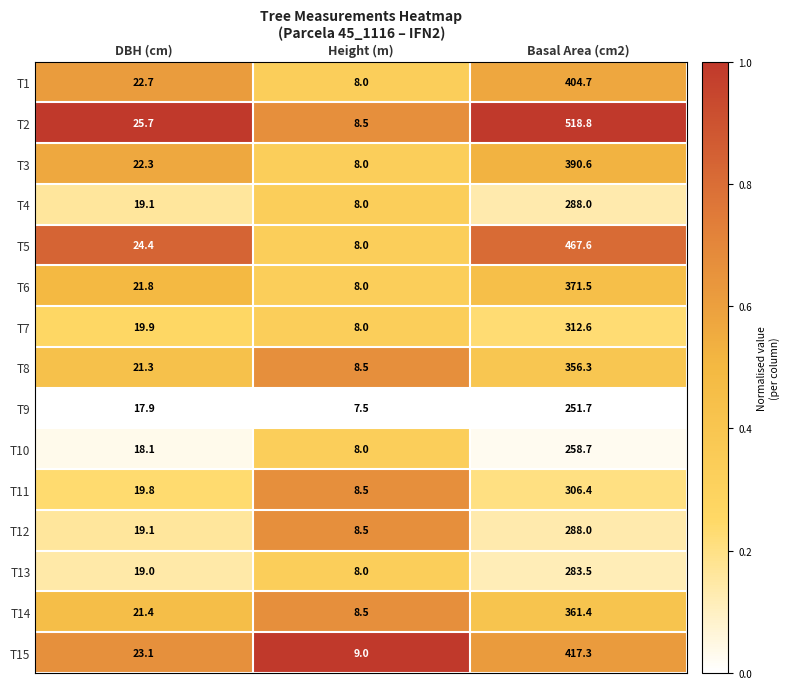

At which category is the sum across all series the highest?

Basal Area (cm2)